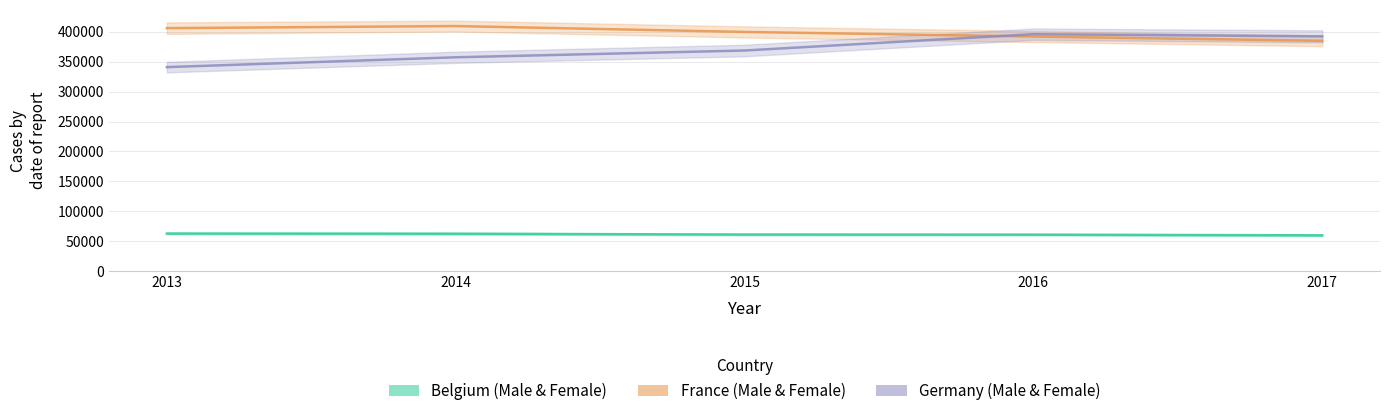

What is the lowest value of the Belgium Male series?

59845.0